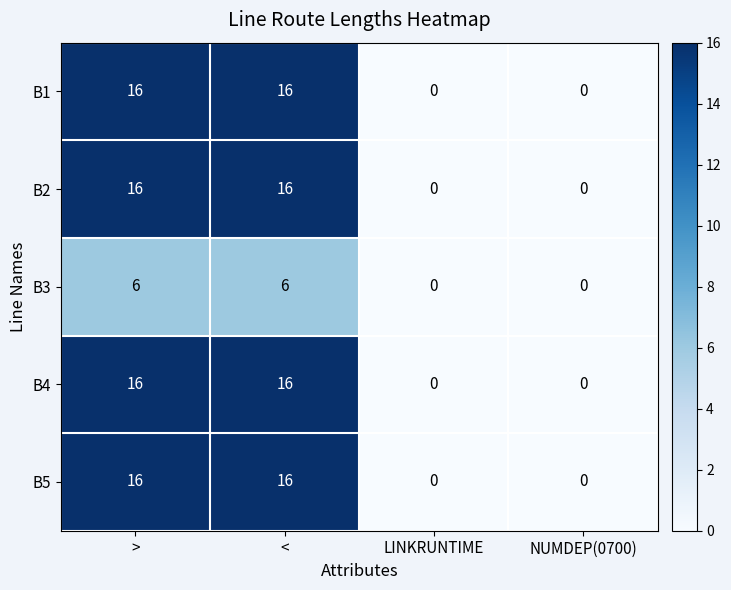

What is the difference between the B5 values at LINKRUNTIME and >?

16